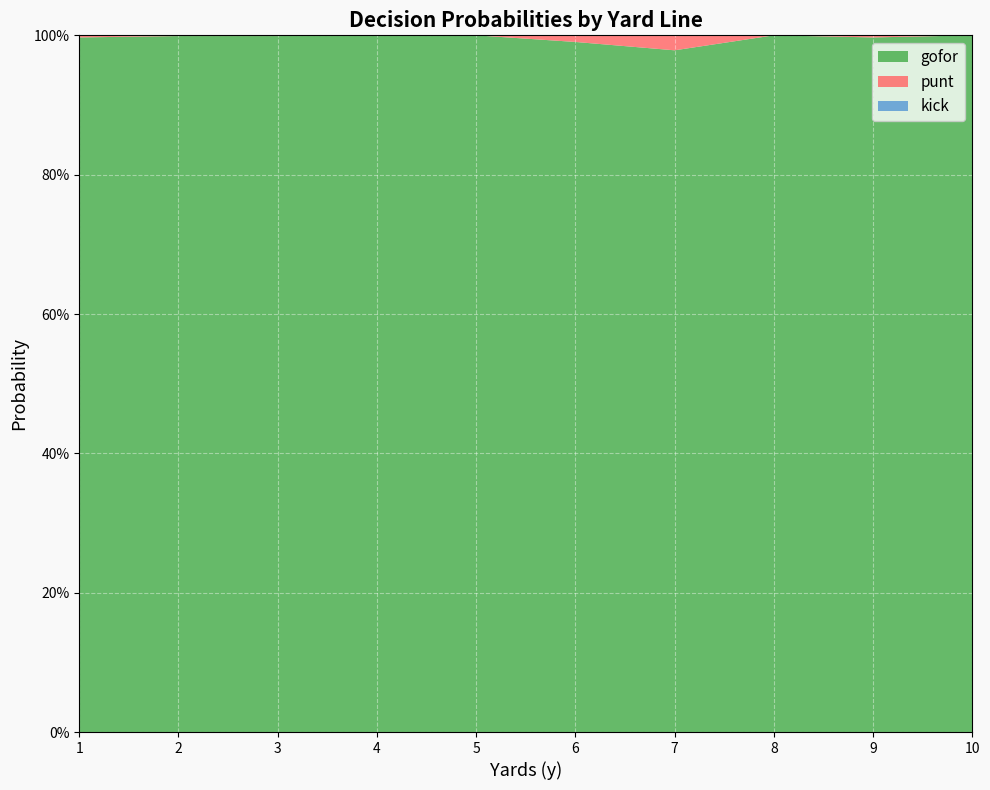

Reading left to right, list all the values displayed in this chart.

gofor: 1.0	1.0	1.0	1.0	1.0	1.0	1.0	1.0	1.0	1.0
punt: 0.0	0.0	0.0	0.0	0.0	0.0	0.0	0.0	0.0	0.0
kick: 0.0	0.0	0.0	0.0	0.0	0.0	0.0	0.0	0.0	0.0